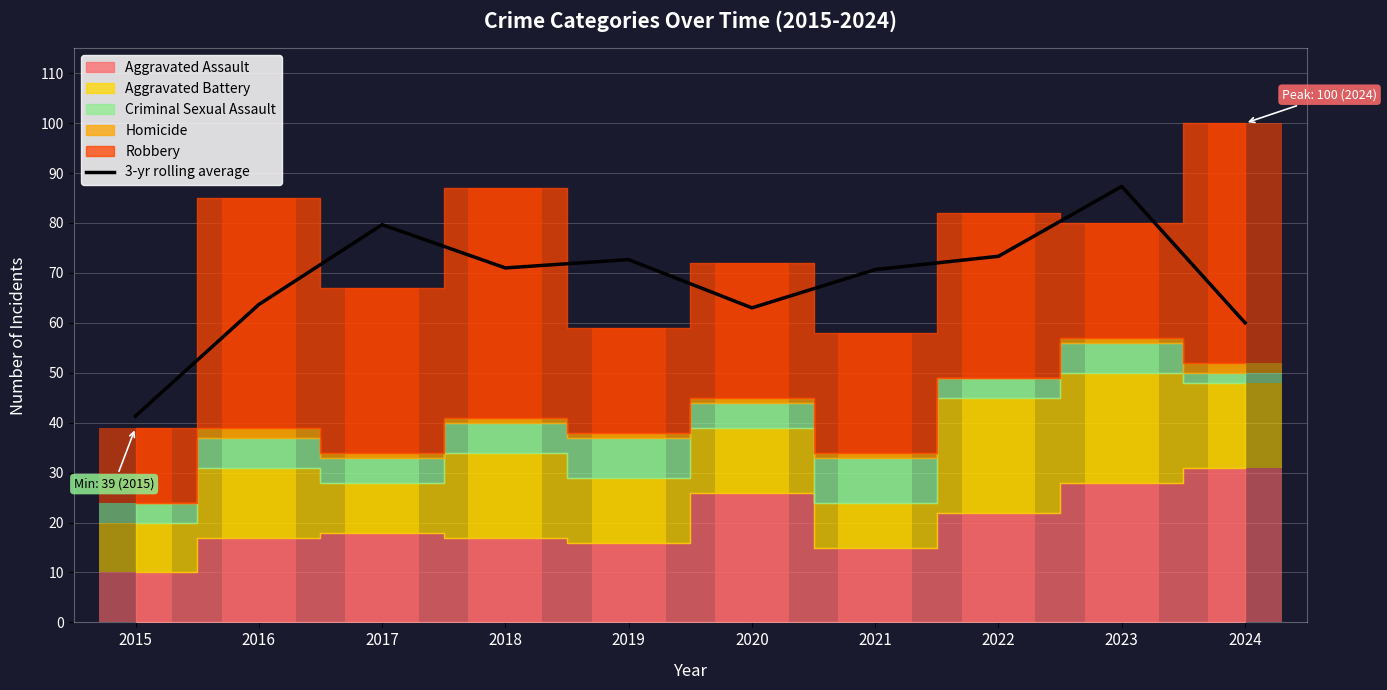

What is the sum of the values at 2021 and 2020?

133.7